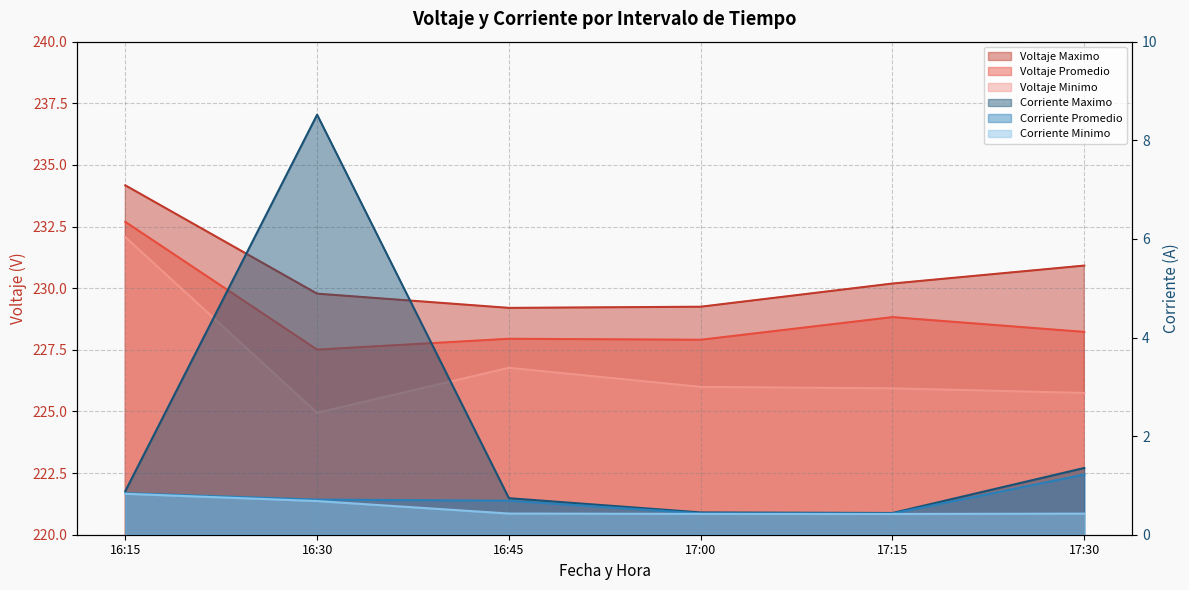

Which category has the lowest value in the Corriente Maximo series?

17:15